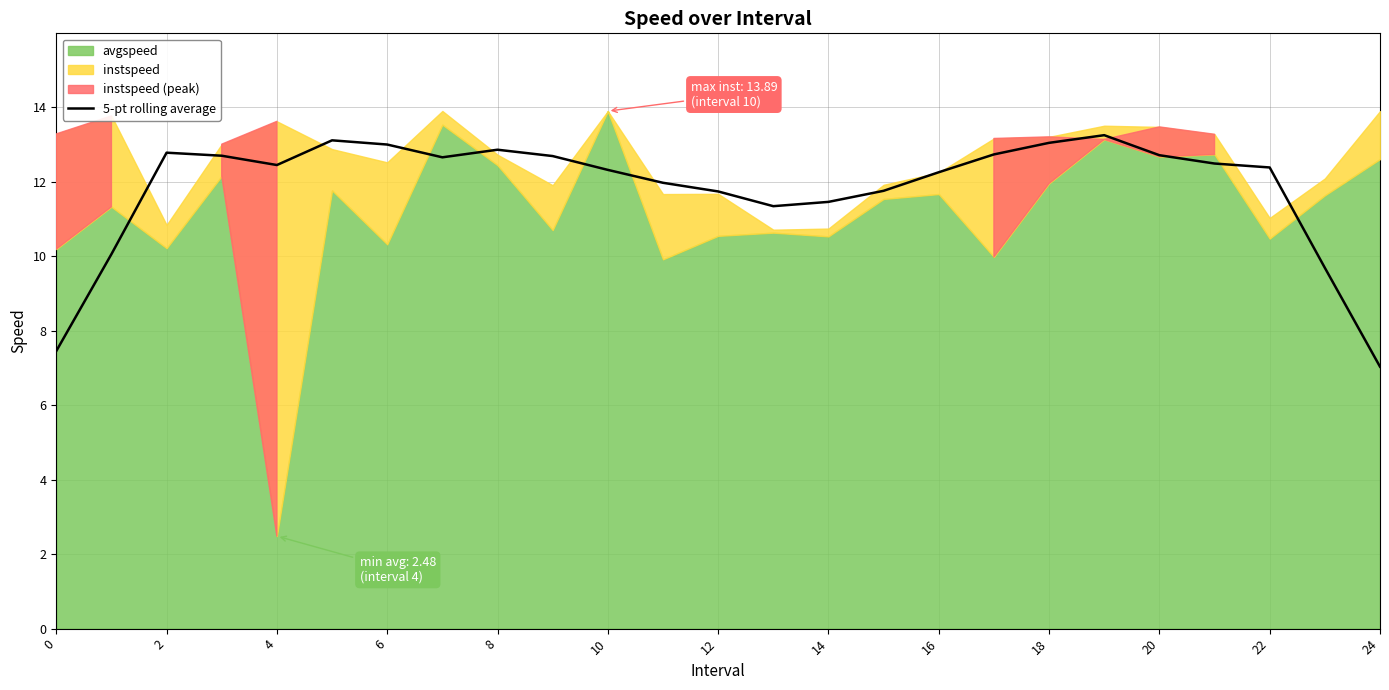

Is it true that 5-pt rolling average equals 12.4 at 22?

True